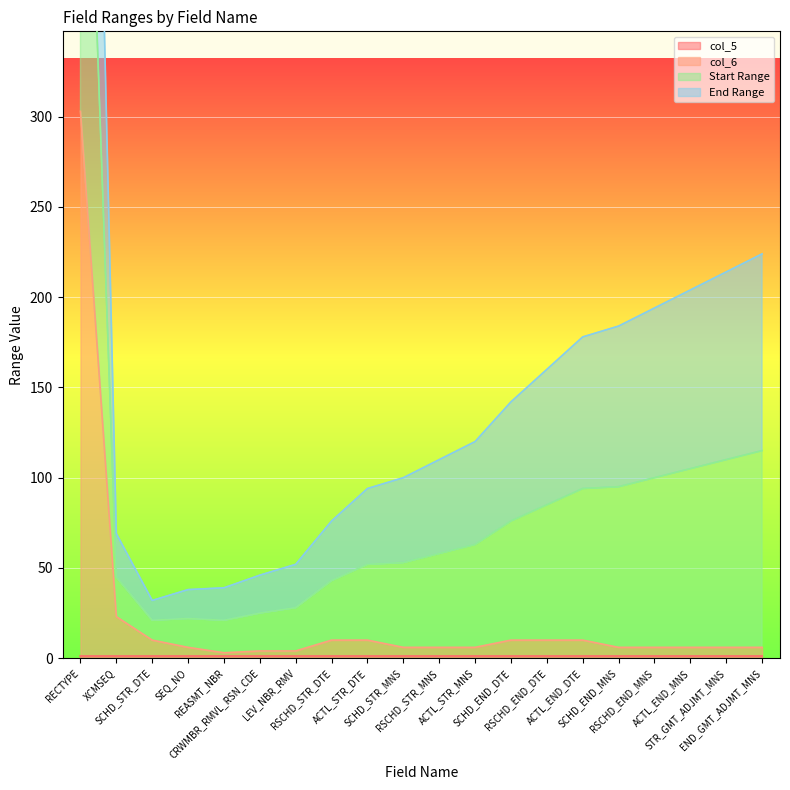

What is the label of the 1st point from the right?

END_GMT_ADJMT_MNS